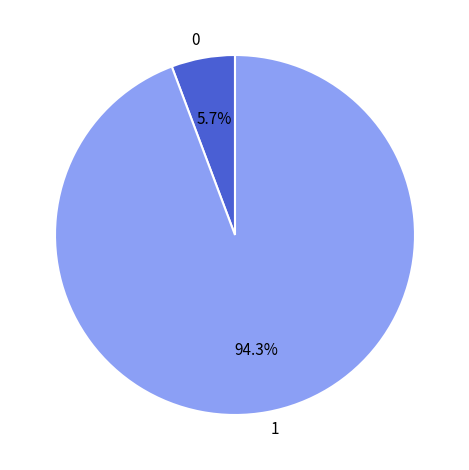

How many segments does this pie chart have?

2